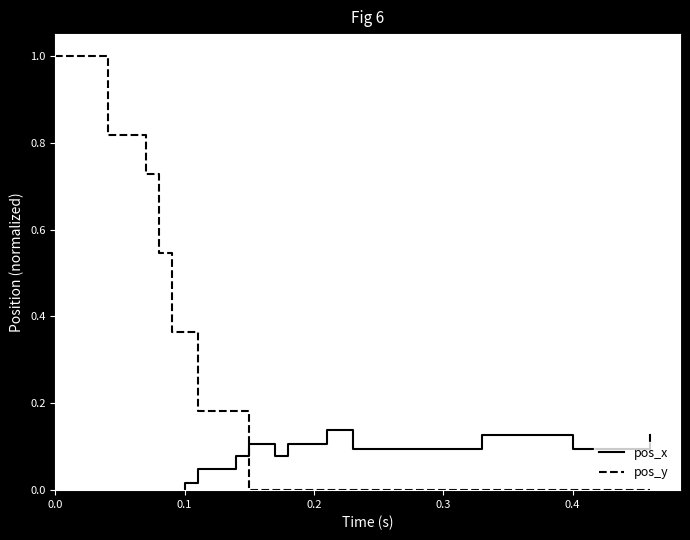

How many data points in pos_x are above 0?

33